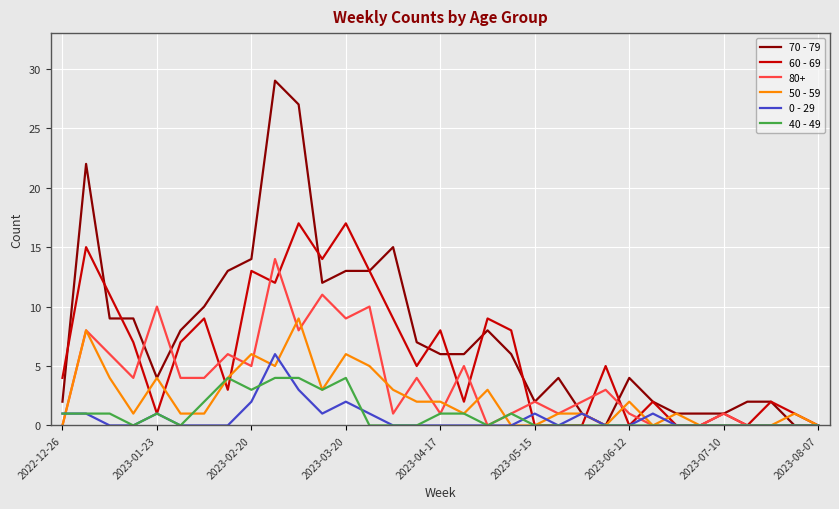

Is this an area chart (filled region under the line)?

No